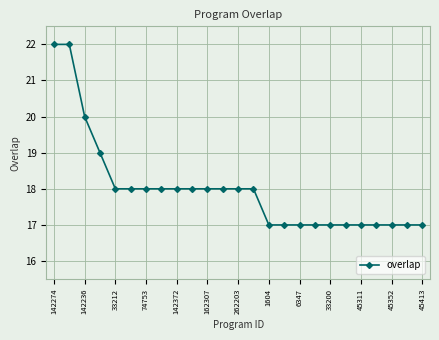

What is the sum of all values?

450